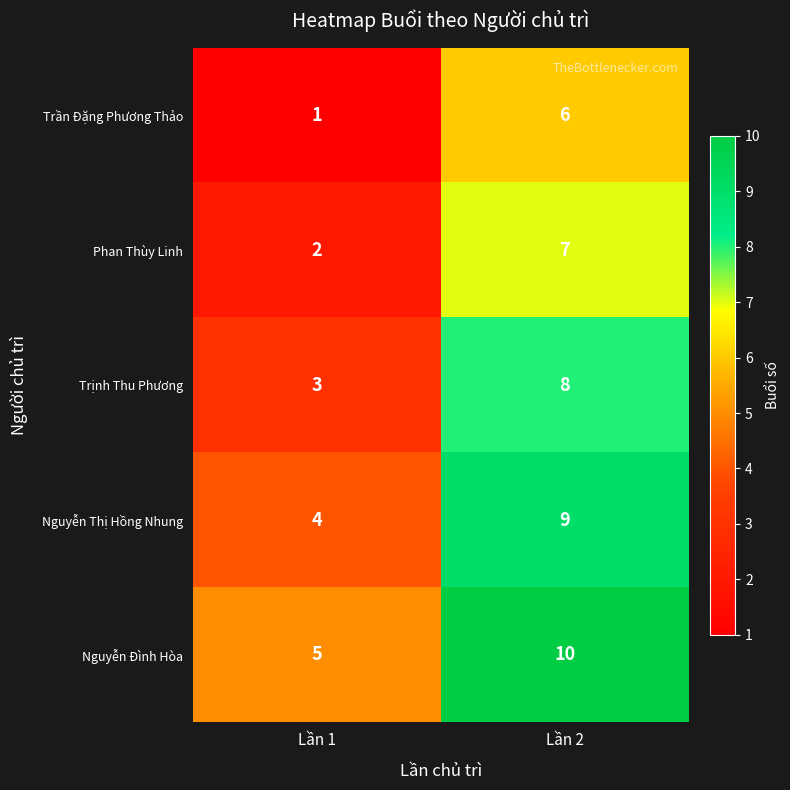

Rank the series by their average value, from lowest to highest.

Trần Đặng Phương Thảo, Phan Thùy Linh, Trịnh Thu Phương, Nguyễn Thị Hồng Nhung, Nguyễn Đình Hòa